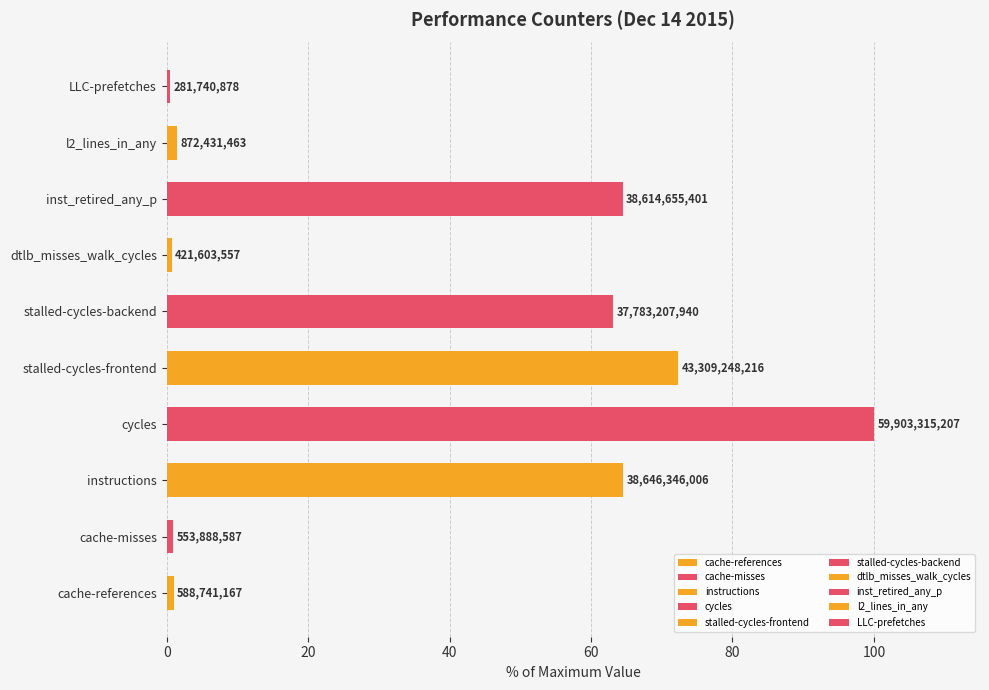

How many data points are above 63?

5